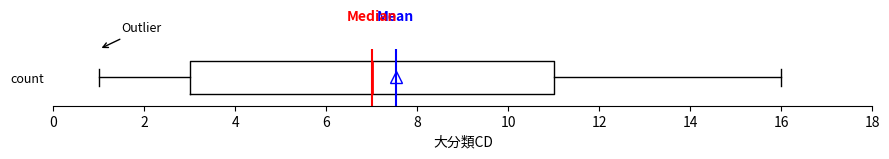

Where does the left whisker of the box for count end on the x-axis? The values are not printed on the chart, so give them approximately, as read against the axis.

1